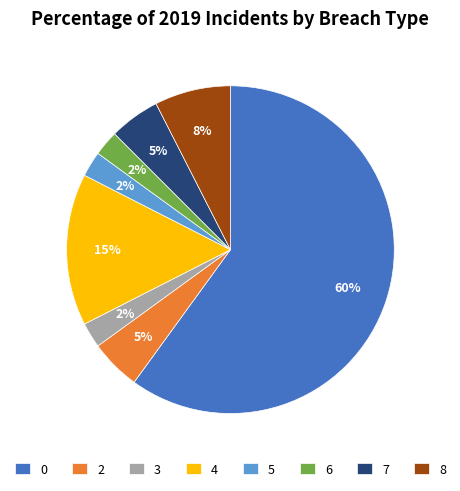

What is the largest slice in the pie chart?

0